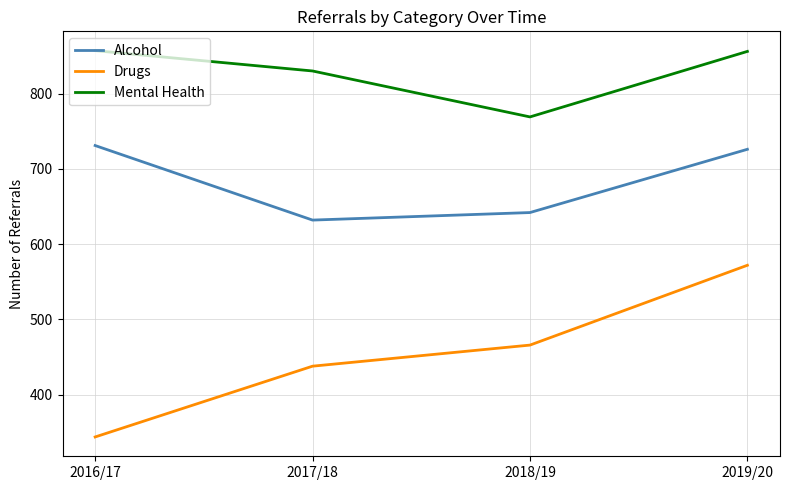

What is the sum of all Mental Health values?

3312